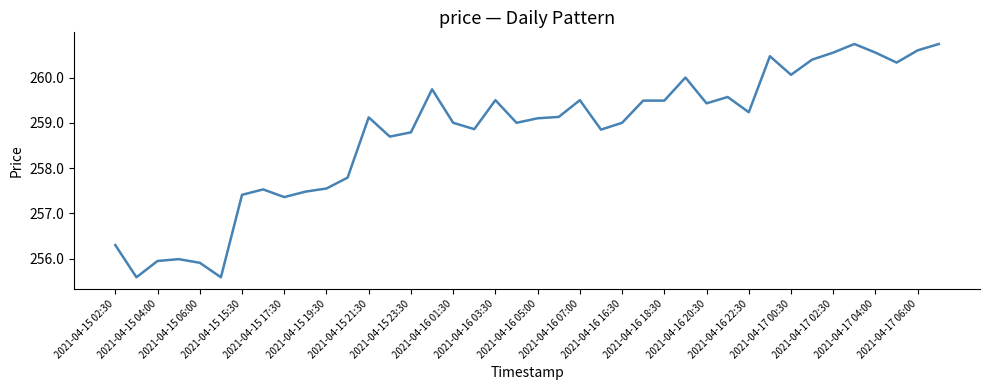

What is the maximum value shown in the chart?

260.7